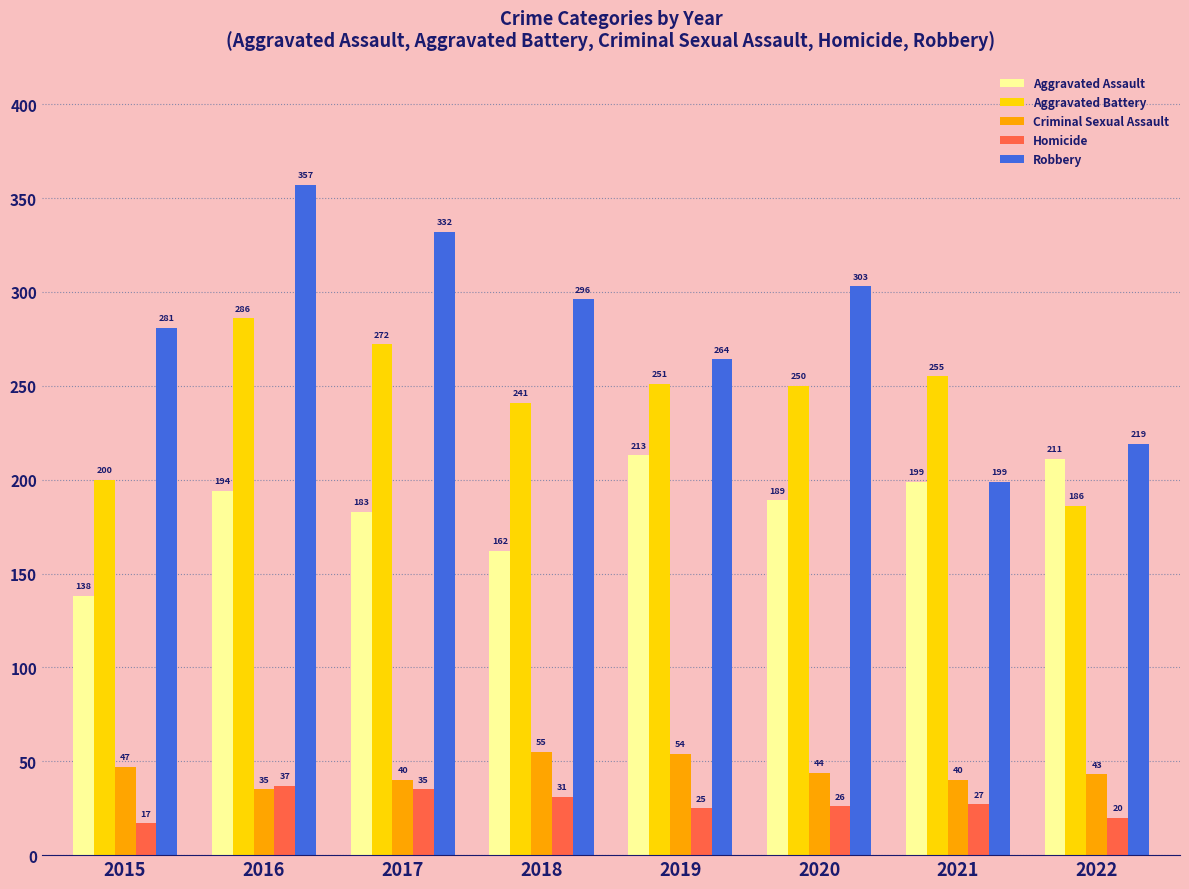

Rank the series at 2020 from lowest to highest value.

Homicide, Criminal Sexual Assault, Aggravated Assault, Aggravated Battery, Robbery